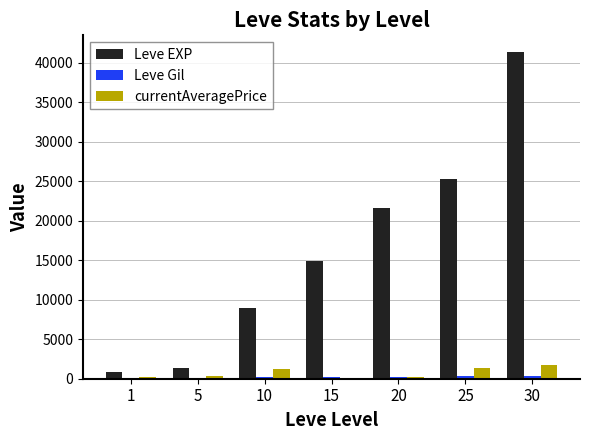

Which series has the largest total across all categories?

Leve EXP